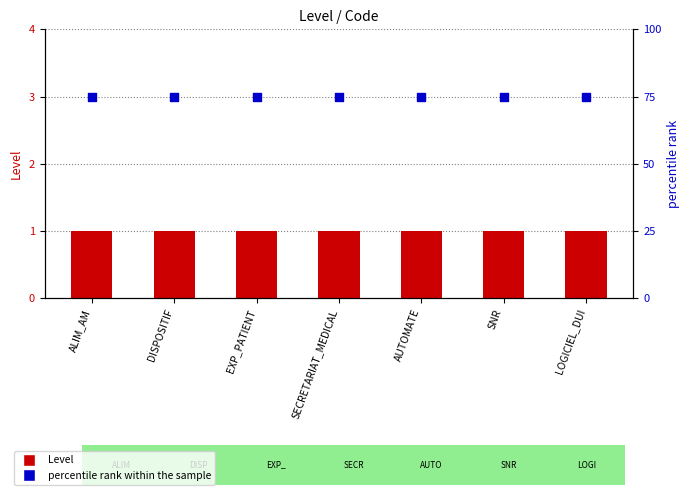

Which series contains the lowest Y value?

Level